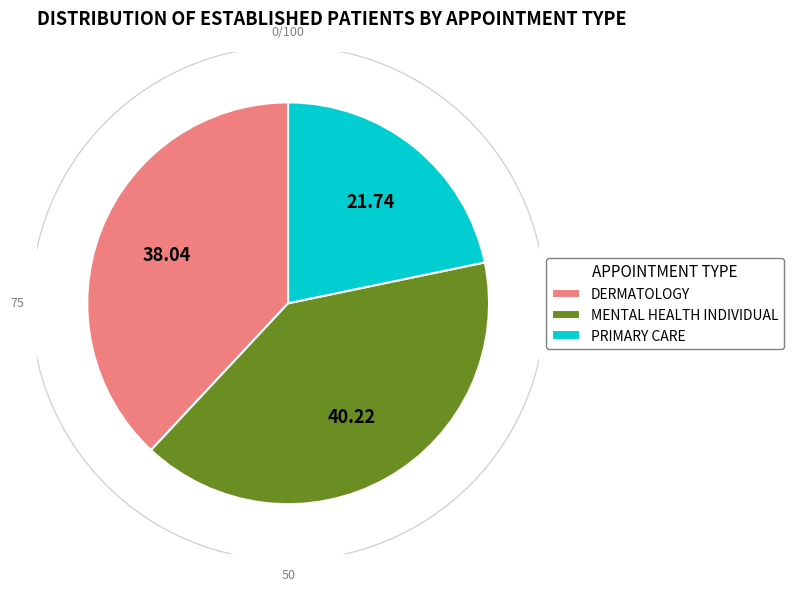

Is PRIMARY CARE the majority of the pie?

No